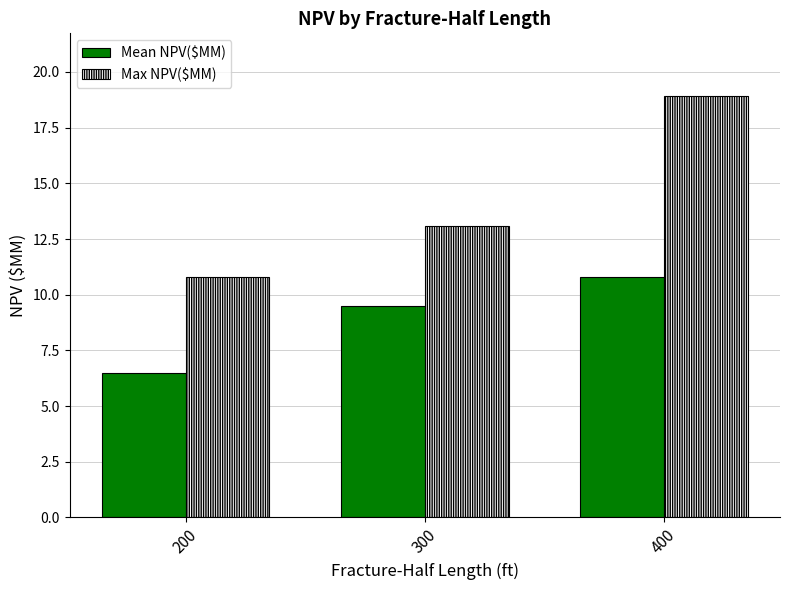

Reading right to left, what are all the values shown in this chart?

Mean NPV($MM): 10.8	9.5	6.5
Max NPV($MM): 18.9	13.1	10.8